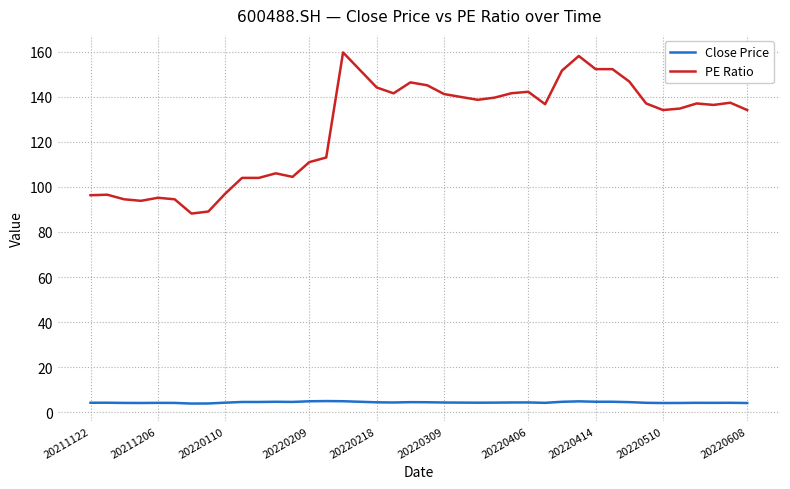

Which series has the largest total across all categories?

PE Ratio